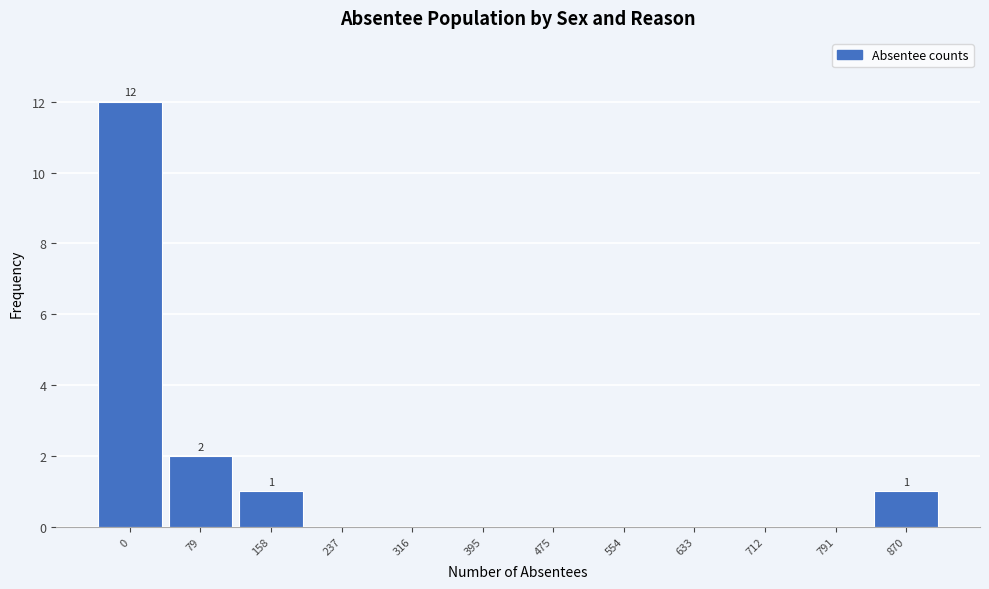

Reading left to right, list all the values displayed in this chart.

0=12	79=2	158=1	237=0	316=0	395=0	475=0	554=0	633=0	712=0	791=0	870=1